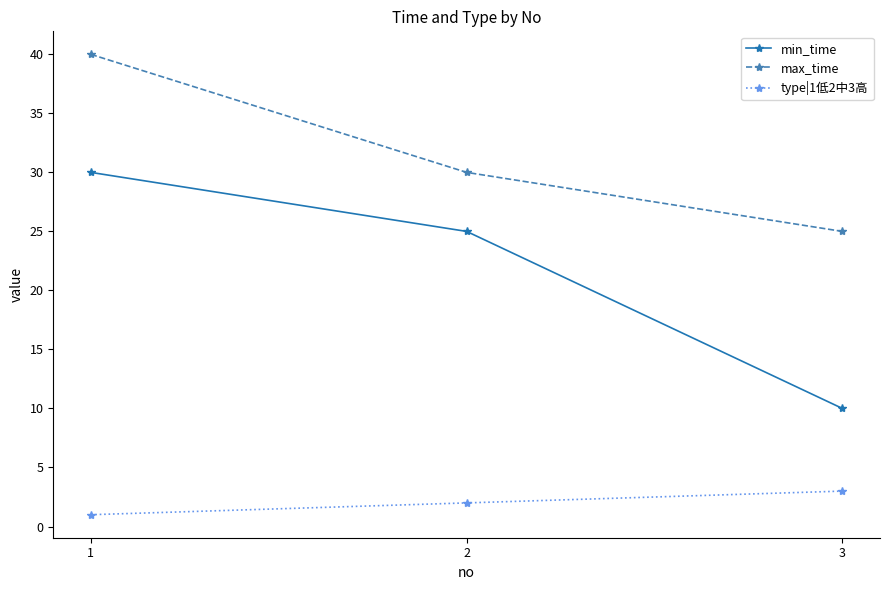

Which series has the largest total across all categories?

max_time